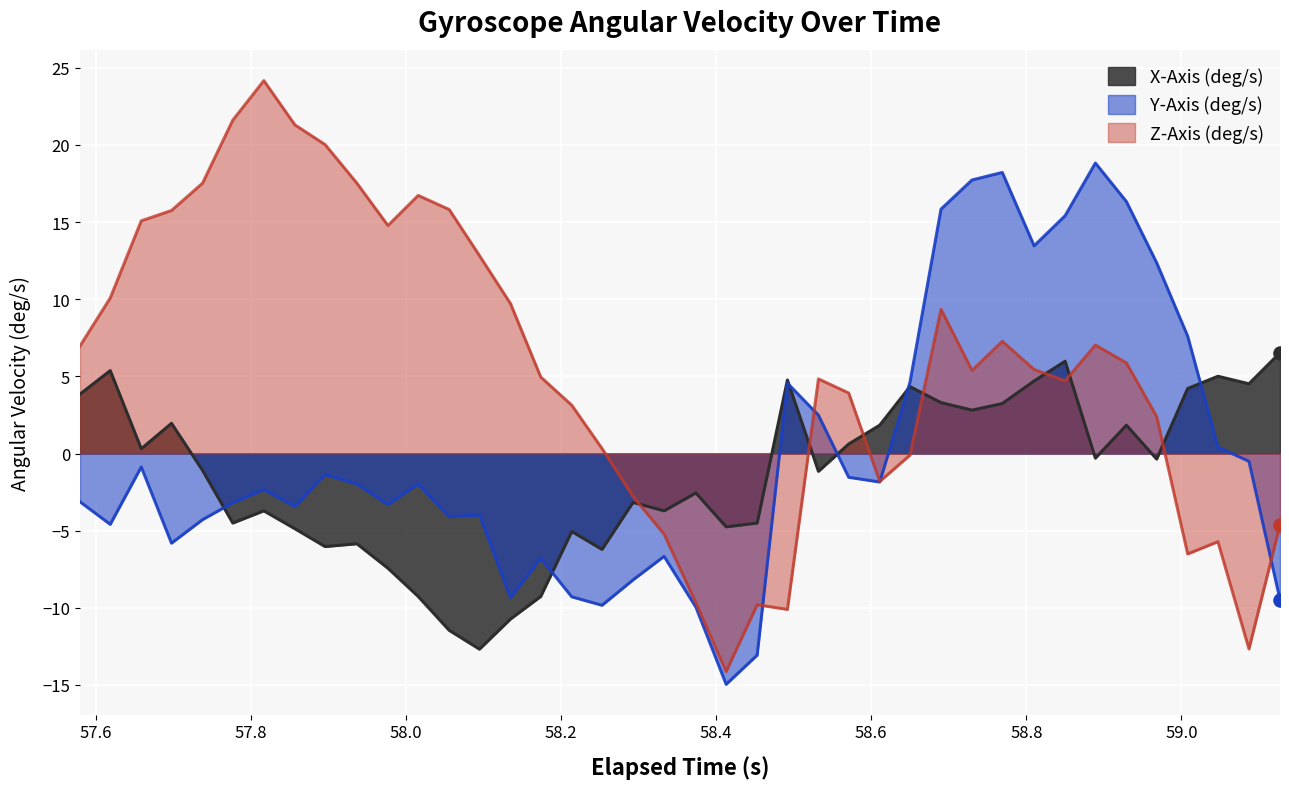

Which series has the largest total across all categories?

Z-Axis (deg/s)